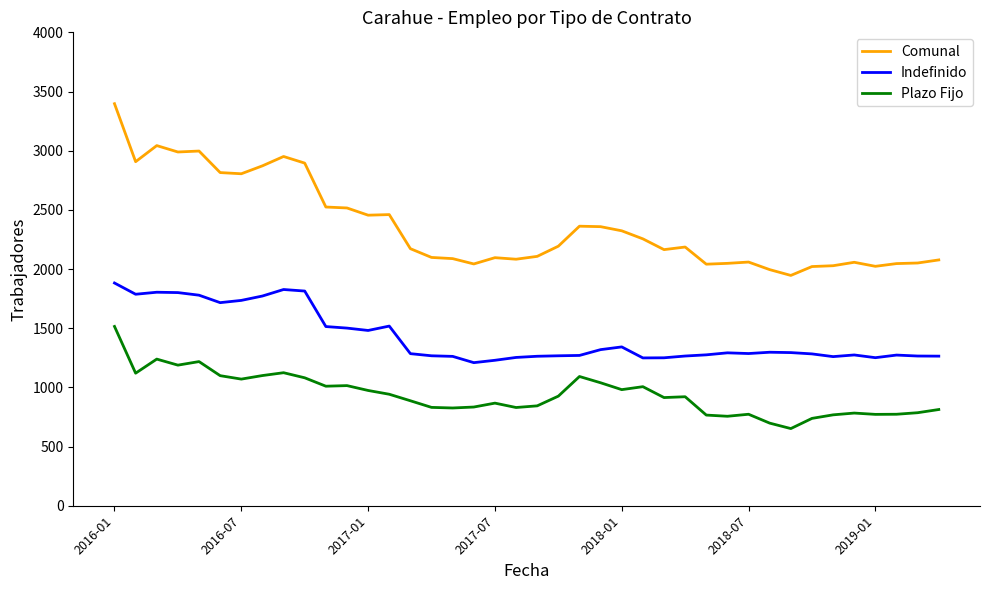

List the series in order of their overall mean, highest first.

Comunal, Indefinido, Plazo Fijo